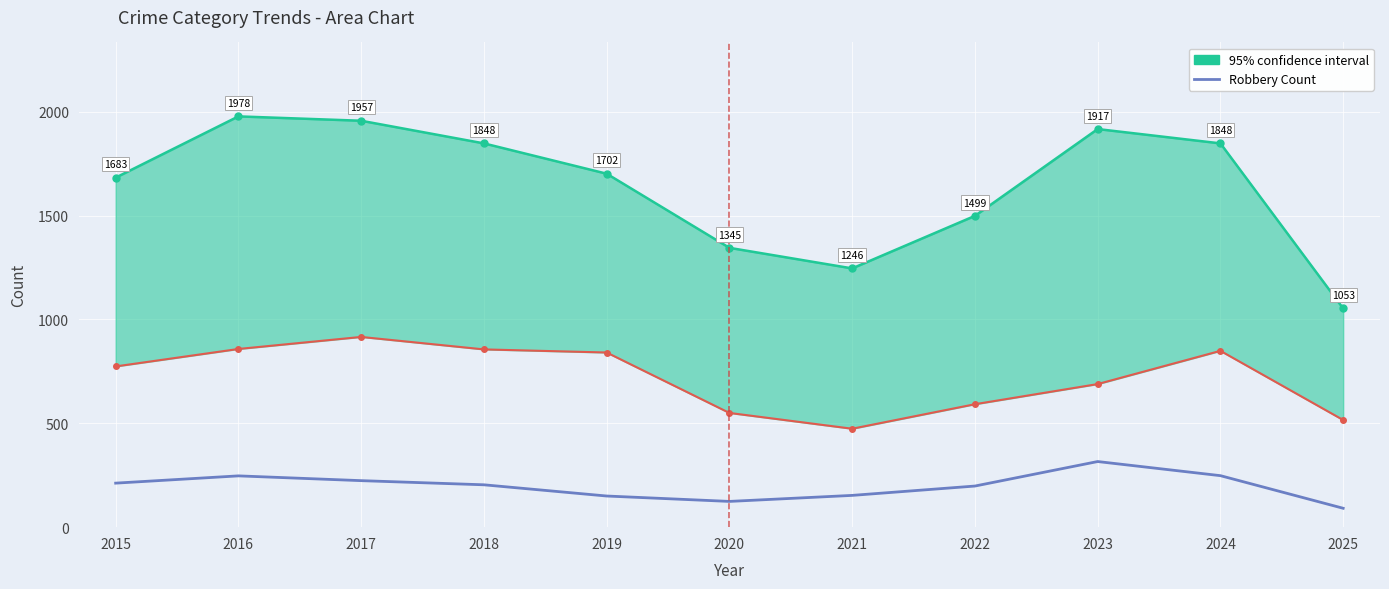

Which has a higher value, 2016 or 2021?

2016